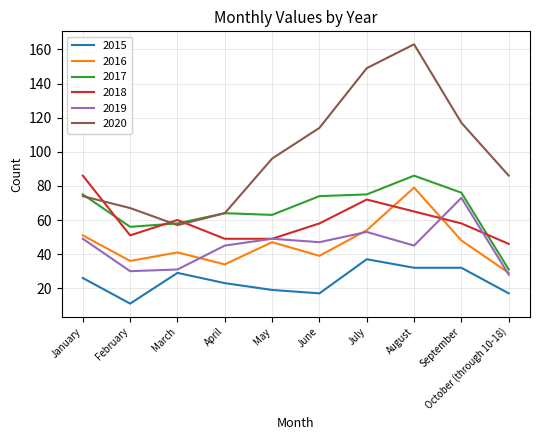

True or false: 2016 and 2020 cross at least once.

False